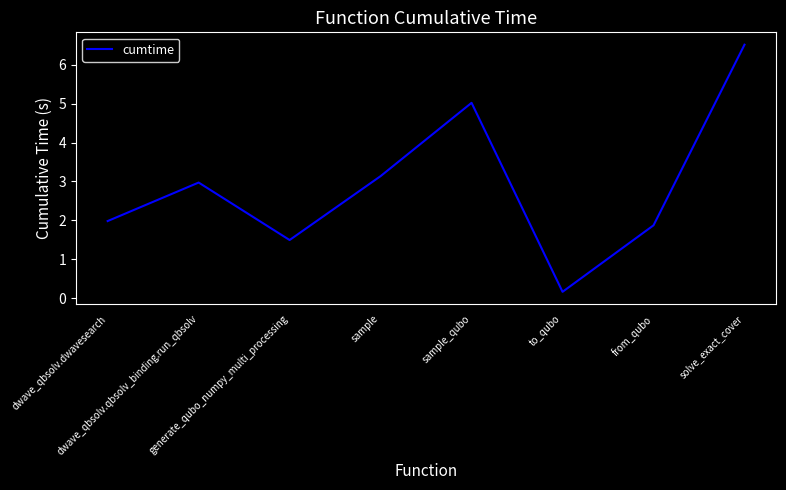

What is the change in value from sample to solve_exact_cover?

+3.4